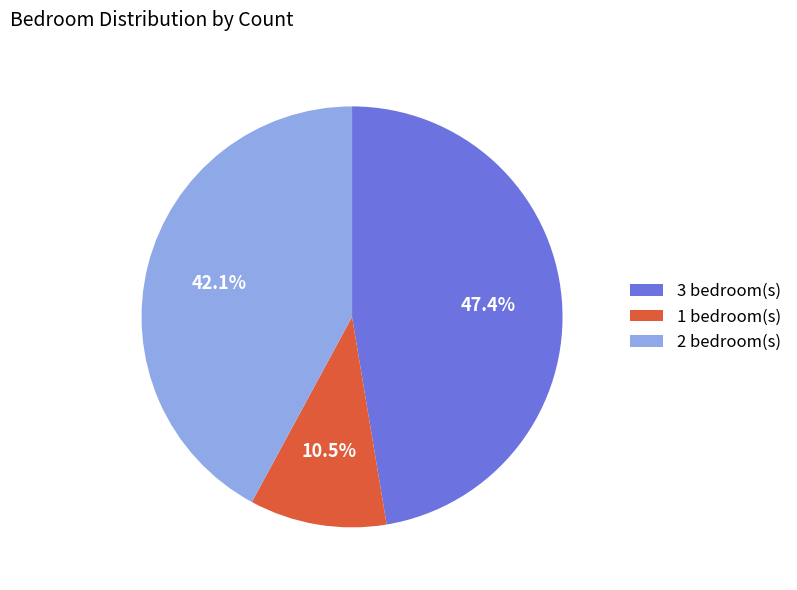

Combined, what portion of the pie is 3 bedroom(s) and 1 bedroom(s)?

57.9%